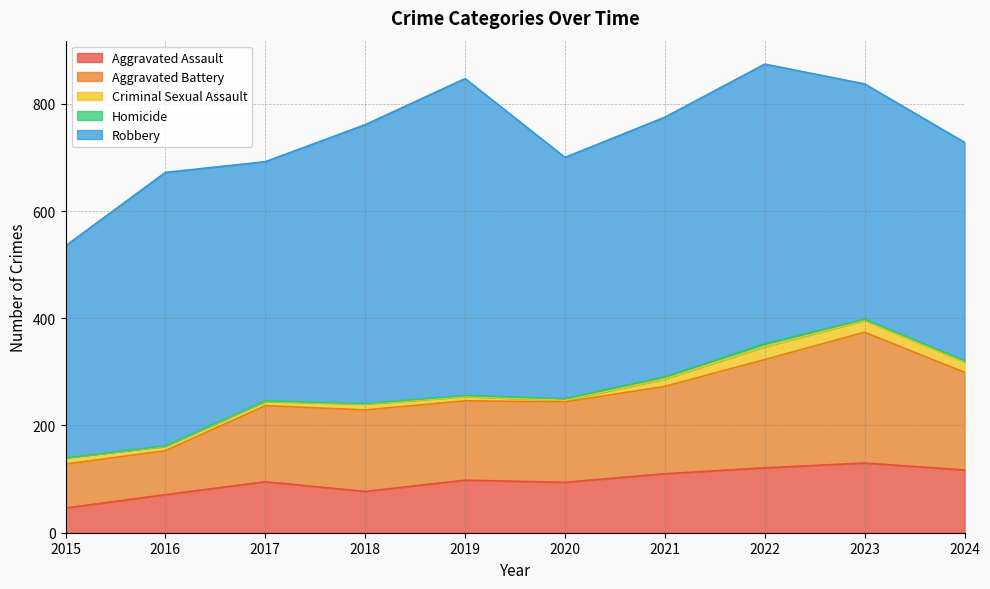

Which series has the largest total across all categories?

Robbery